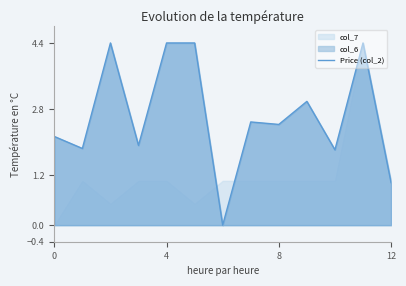

Reading right to left, extract all data points from this chart.

1.0	4.4	1.8	3.0	2.4	2.5	0.0	4.4	4.4	1.9	4.4	1.9	2.1